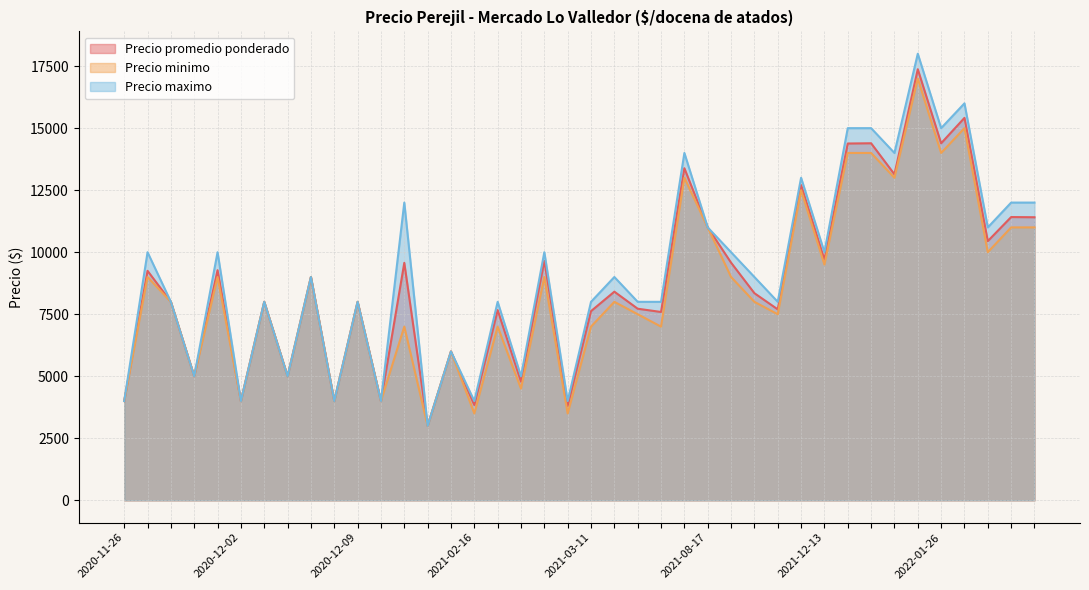

Which category has the lowest value in the Precio minimo series?

2021-01-06